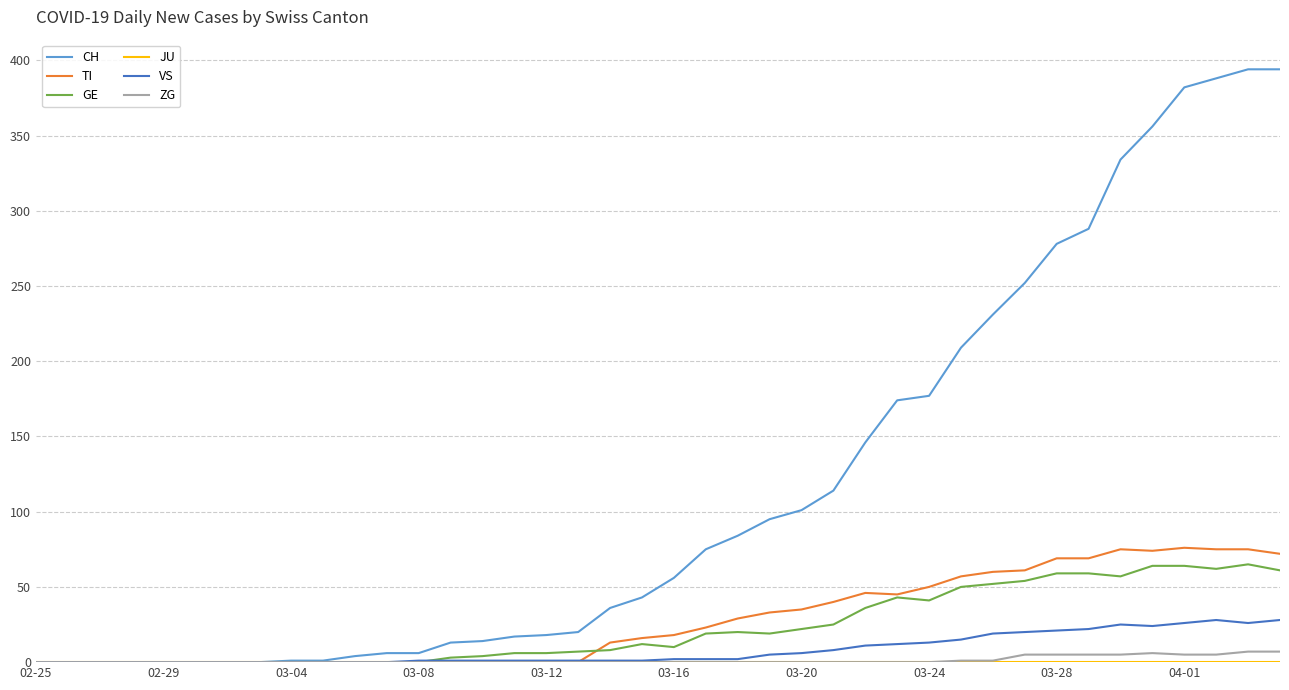

What is the maximum value shown in the chart?

394